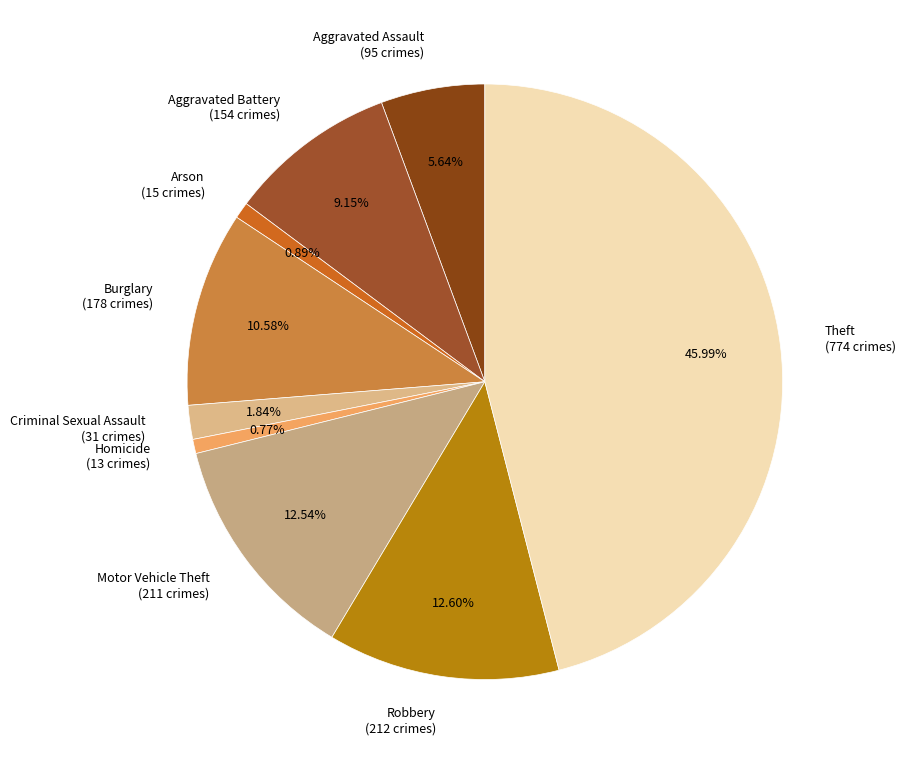

To the nearest percent, what portion does Robbery represent?

13%